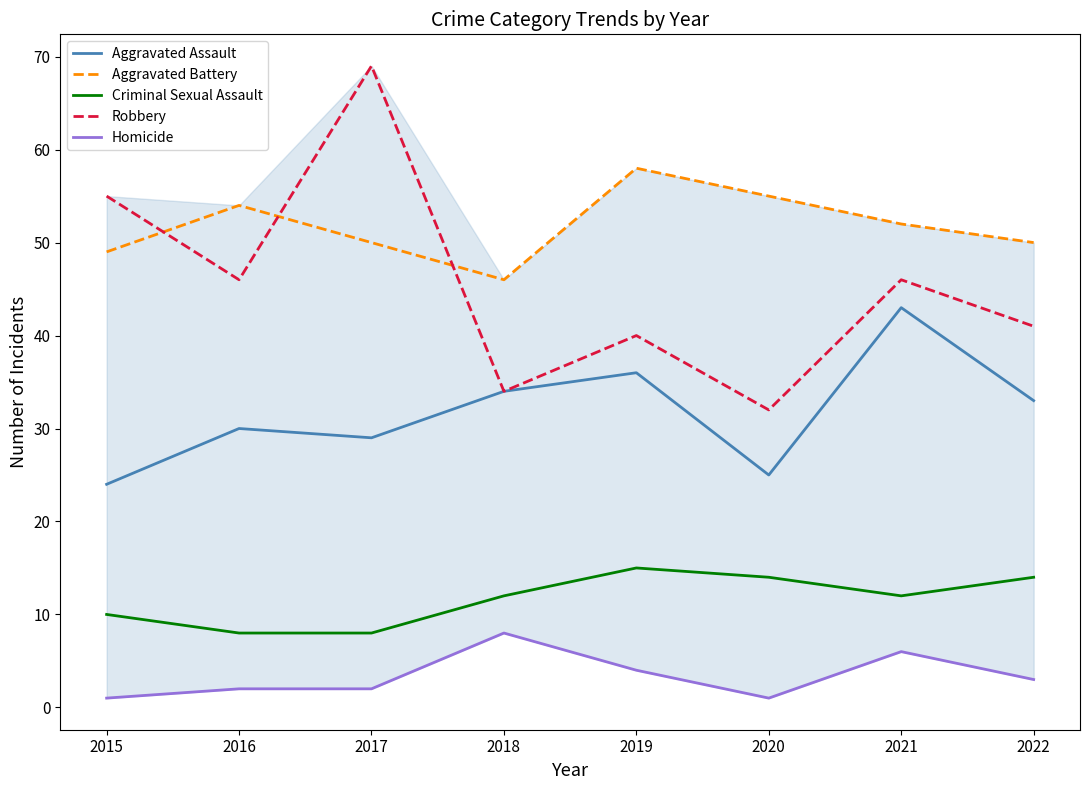

What value does the Aggravated Battery series have at 2021, to the nearest 10?

50